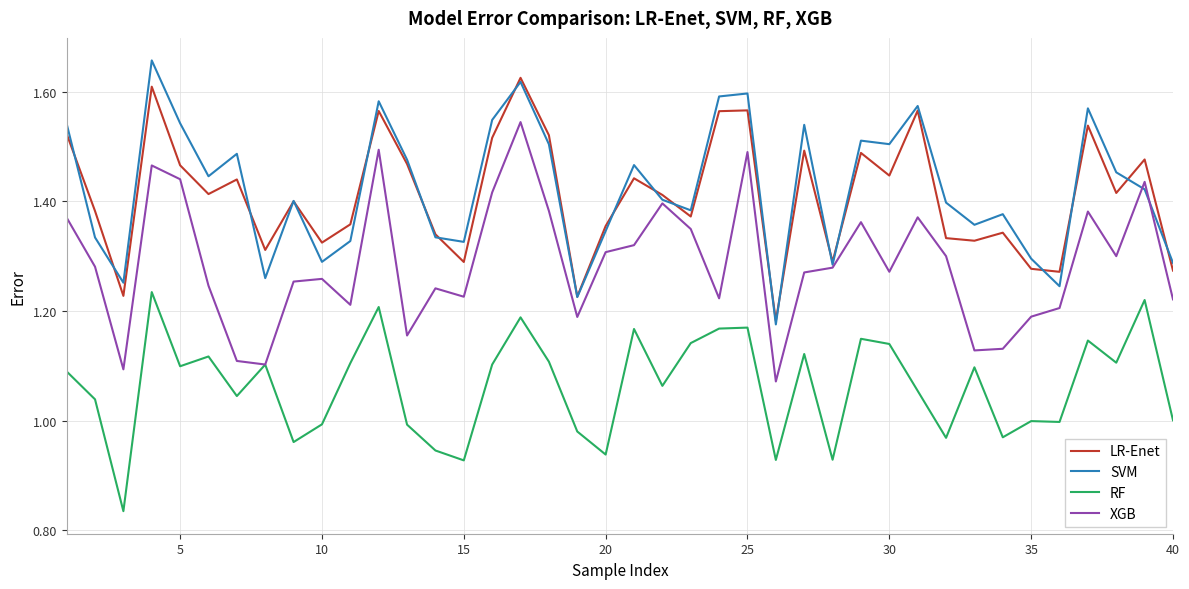

True or false: SVM and RF cross at least once.

False